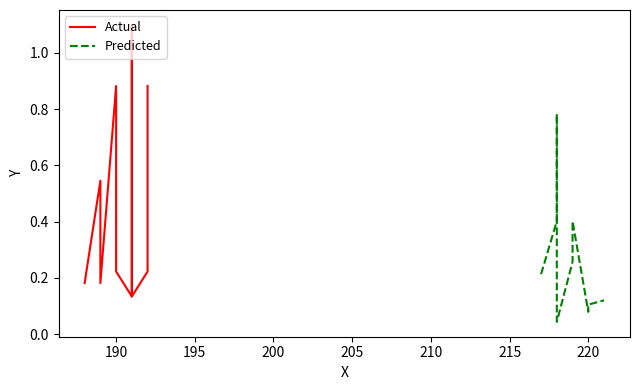

Which has a higher value, 190 or 205?

190